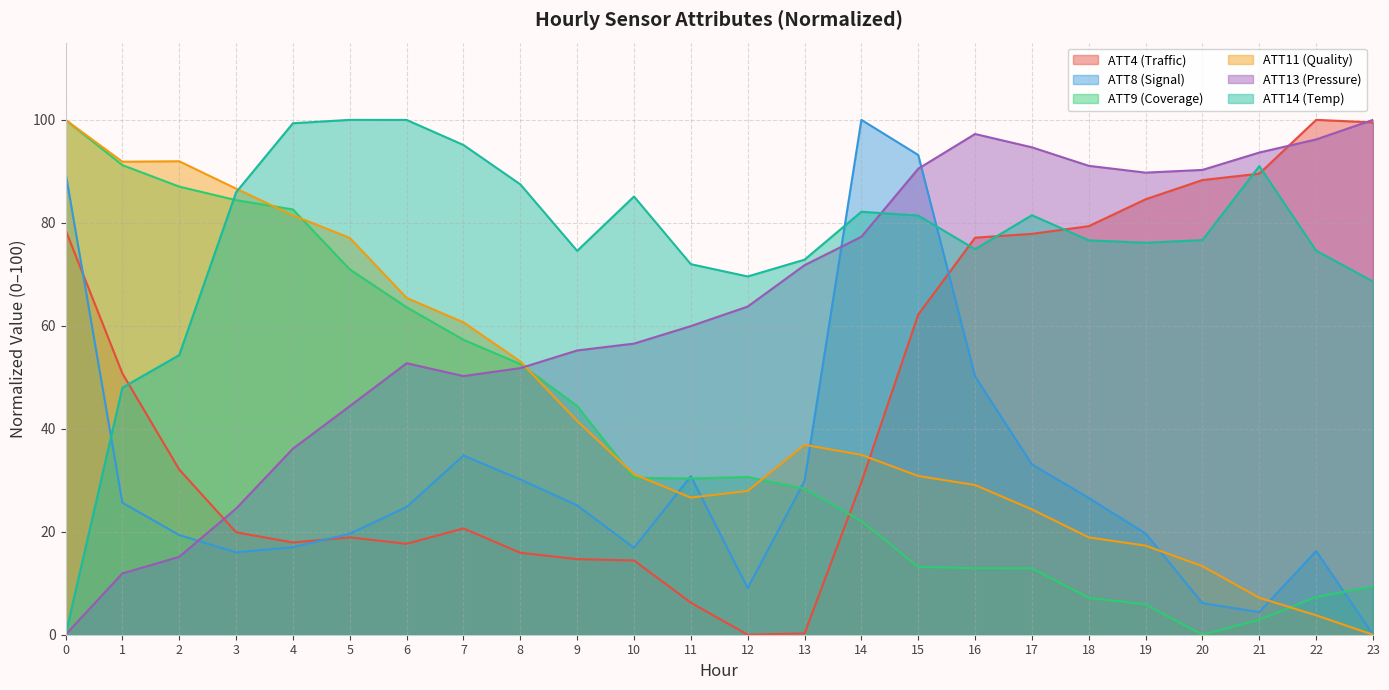

At which category does ATT14 reach its first local peak?

5